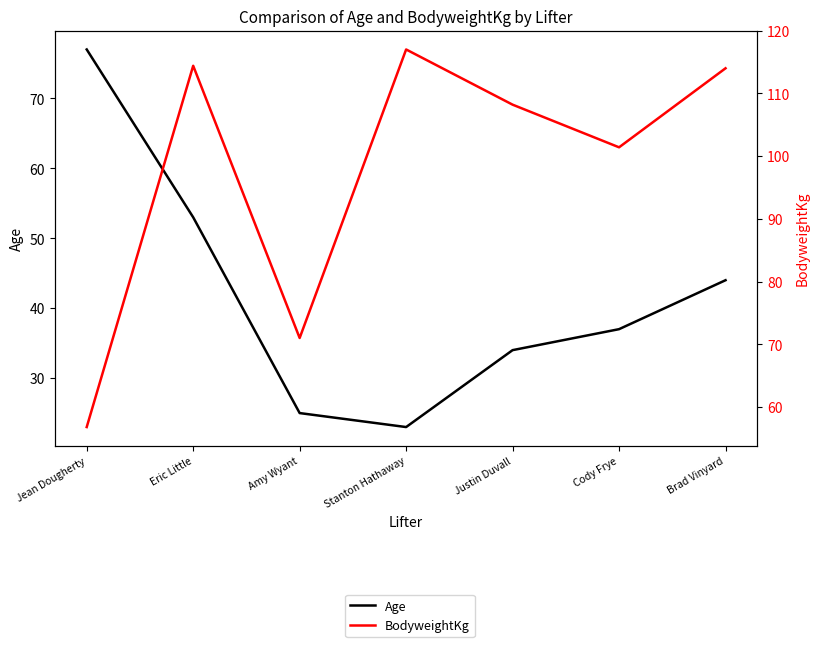

What is the average value of the Age series?

41.9